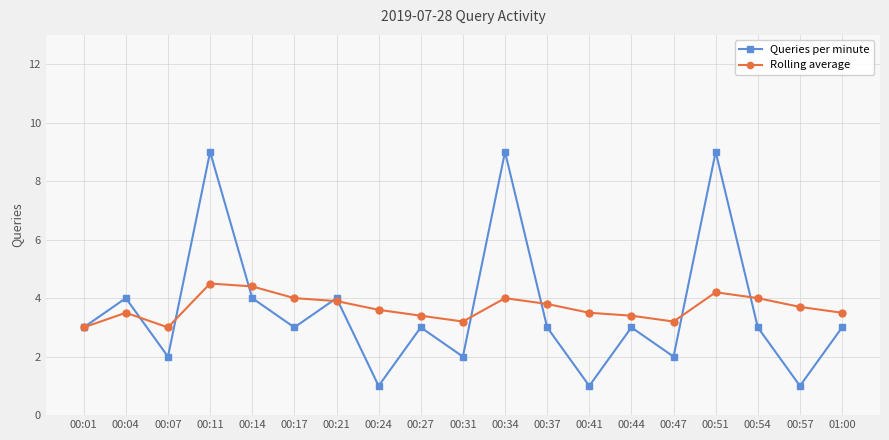

In Queries per minute, how many points are higher than both neighbors (excluding endpoints)?

7